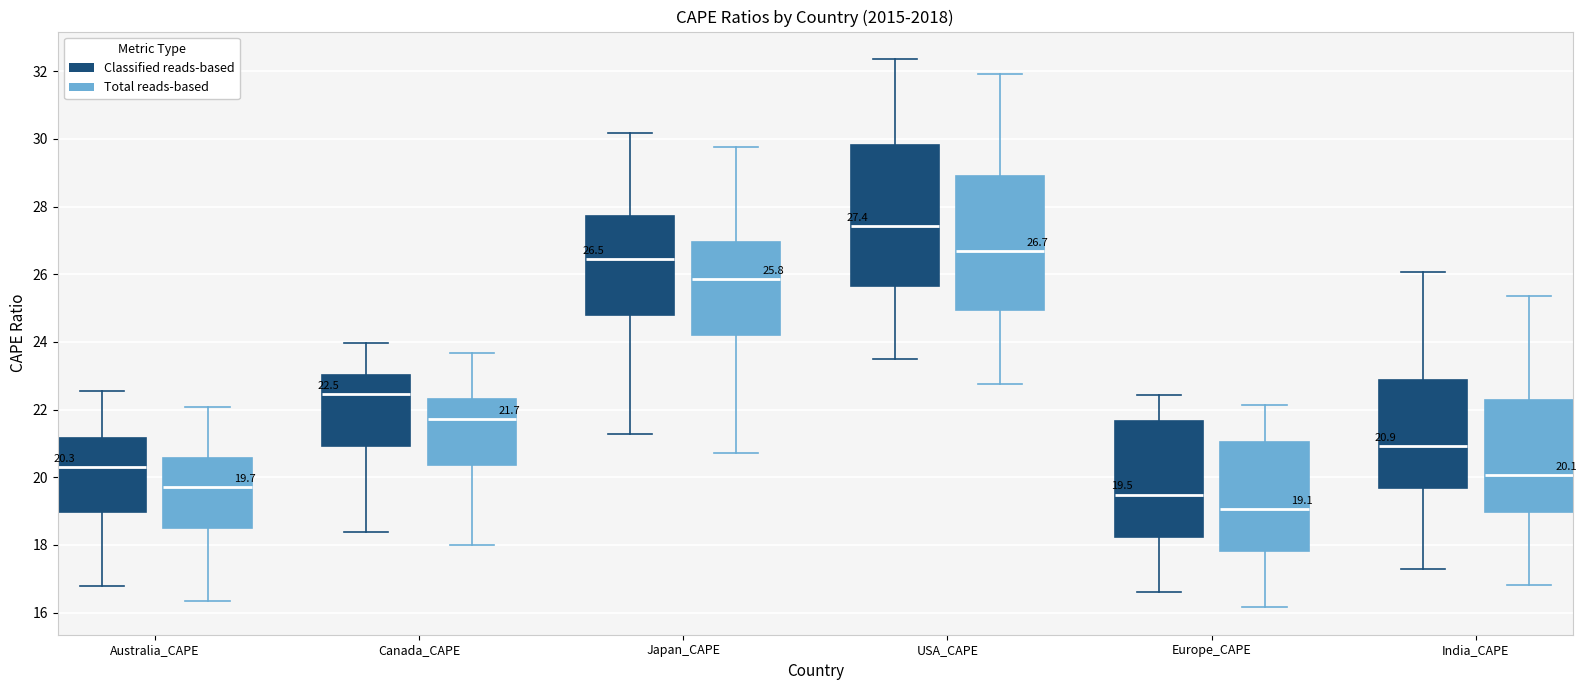

Which box's median line is the highest?

USA_CAPE (Classified reads-based)